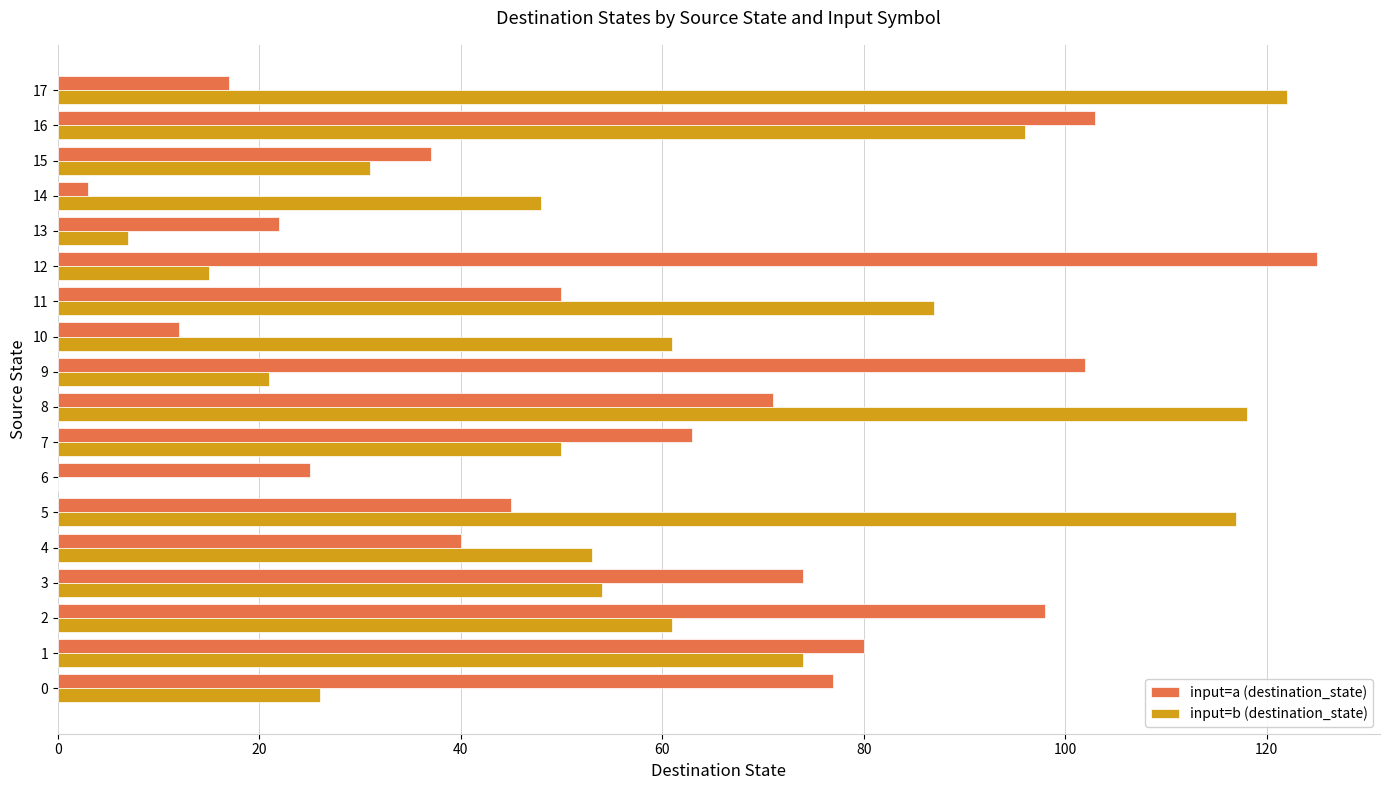

What are all the series names shown in the legend?

input=a (destination_state), input=b (destination_state)